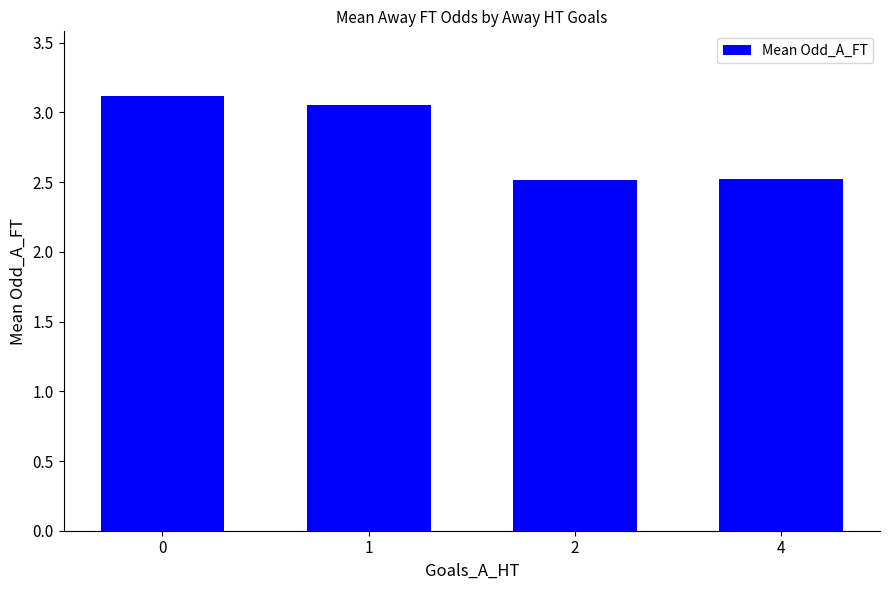

What is the ratio of the value at 4 to the value at 0?

0.8